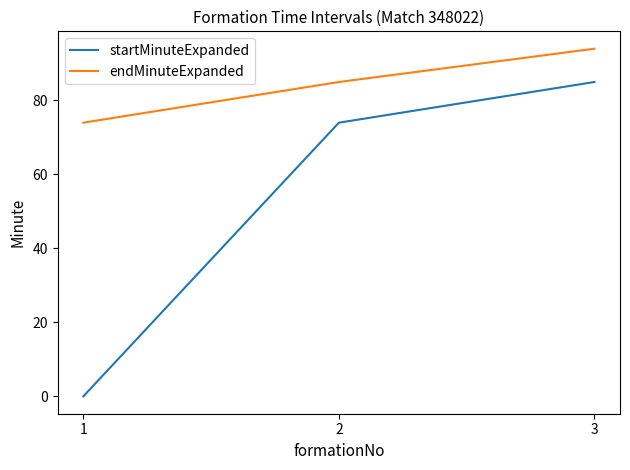

What are all the series names shown in the legend?

startMinuteExpanded, endMinuteExpanded